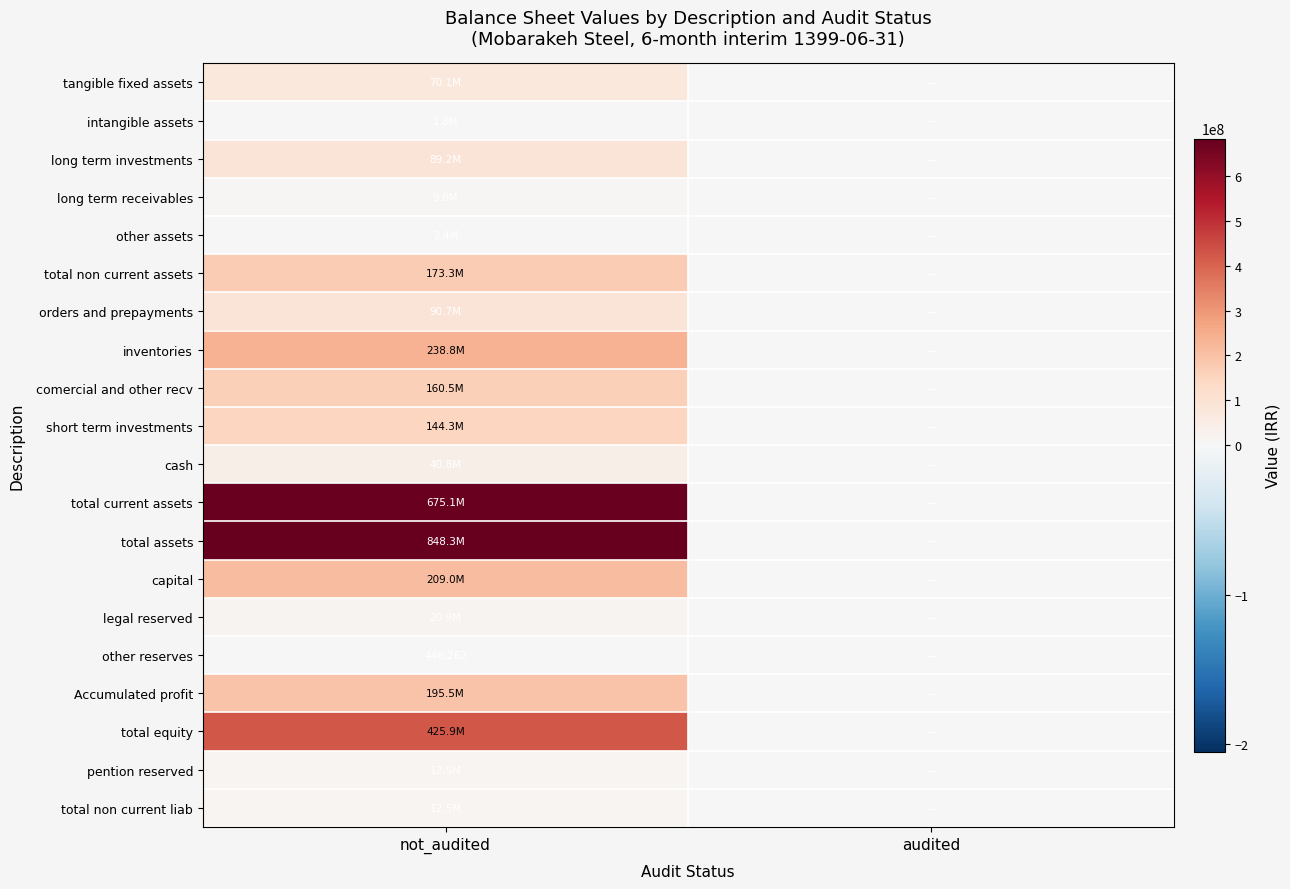

Count the number of data series in this chart.

20